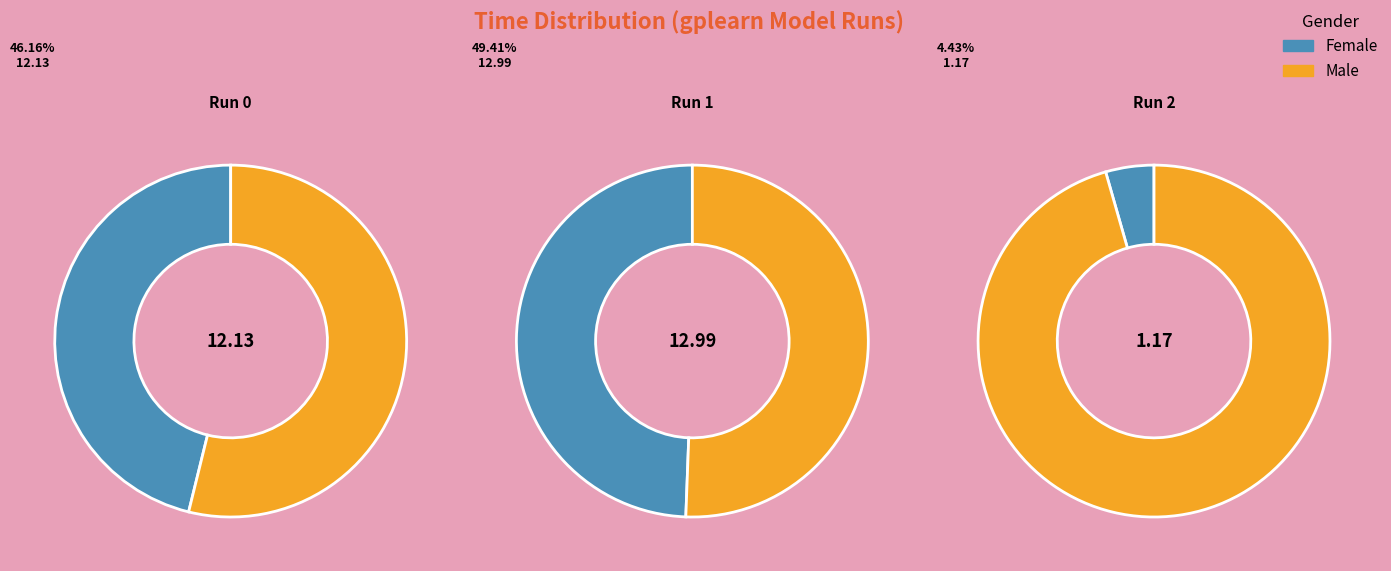

Does any single category account for the majority?

No